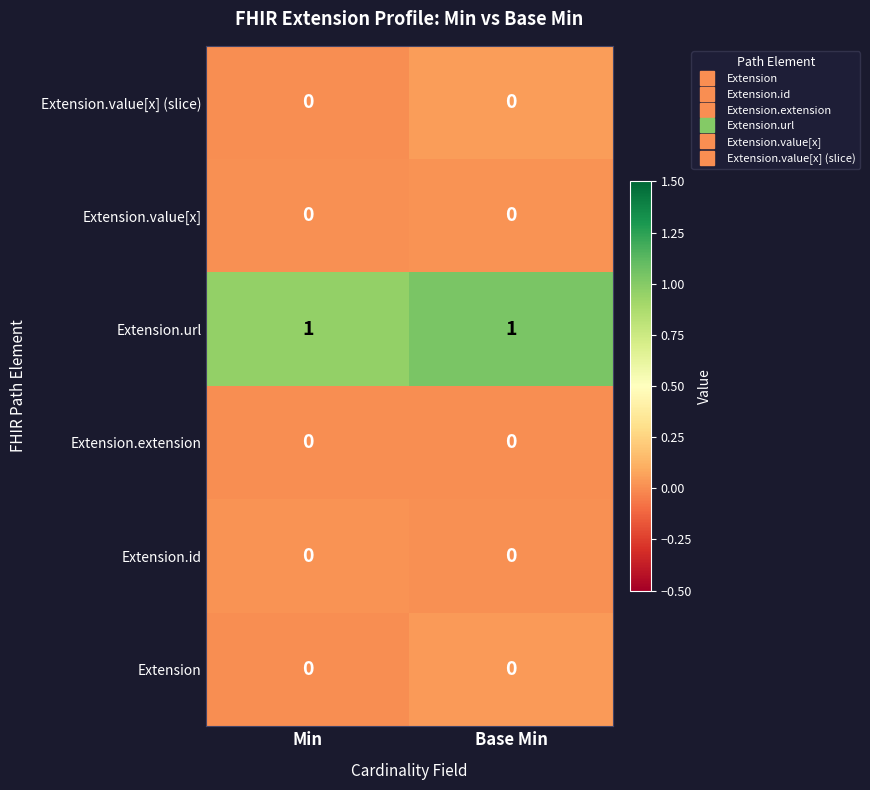

Which series has the largest total across all categories?

Extension.url